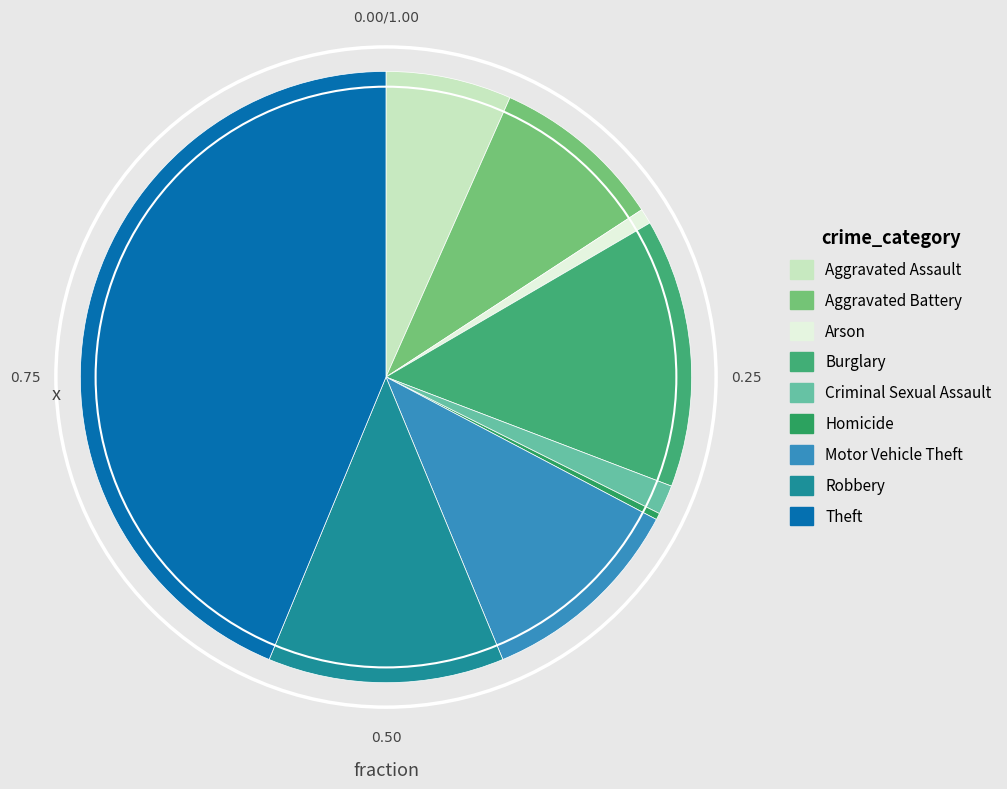

True or false: Motor Vehicle Theft accounts for 11% of the total.

True